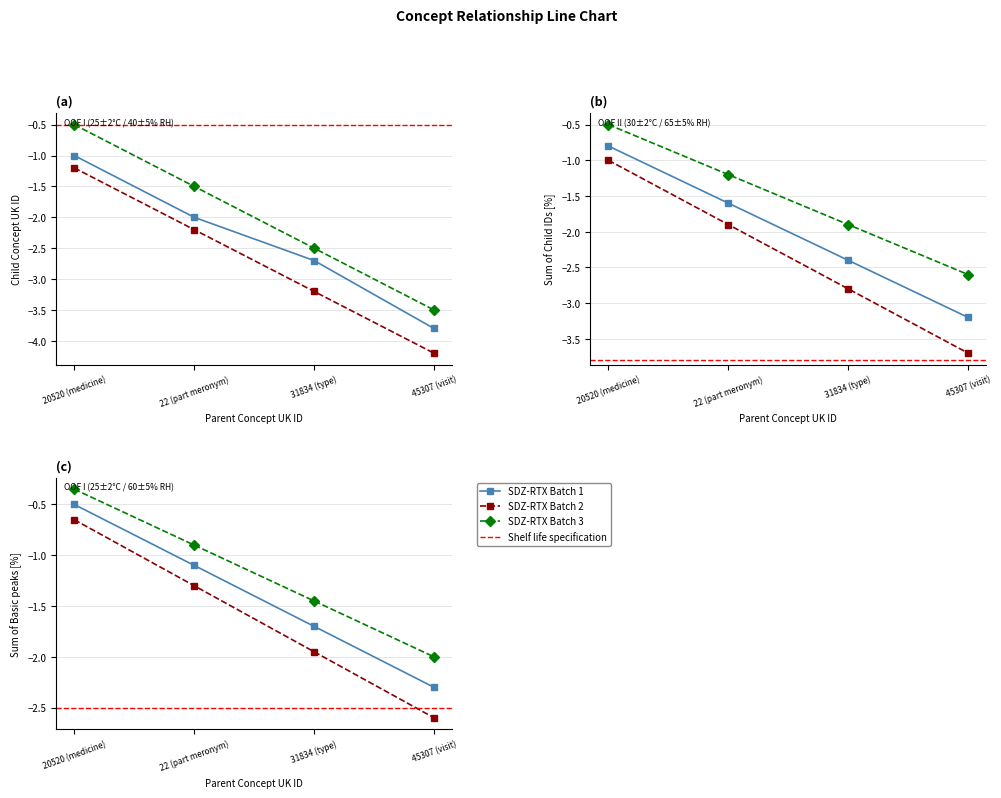

Between 45307 (visit) and 22 (part meronym), which is larger?

22 (part meronym)